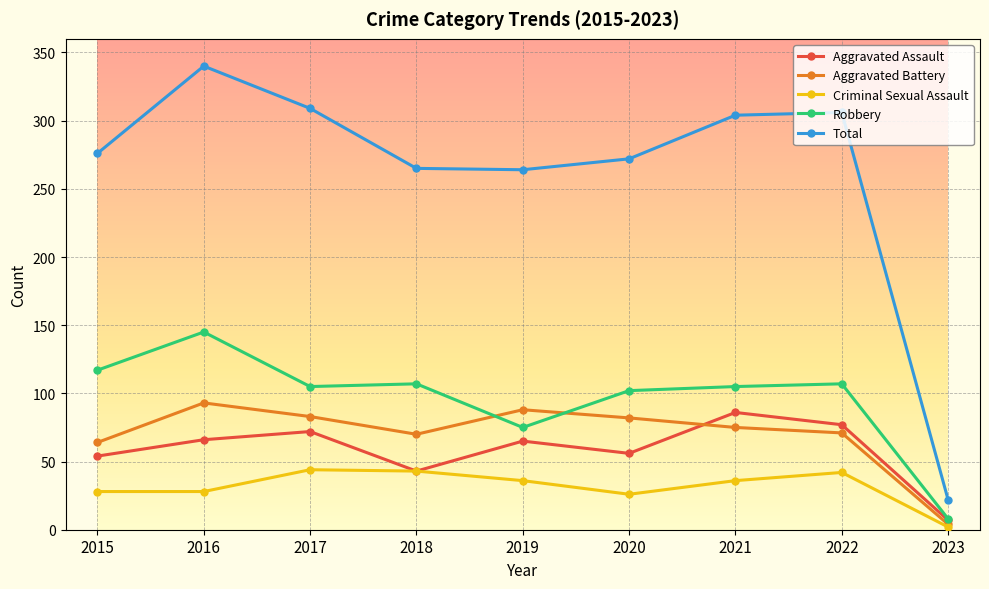

How many values in the Aggravated Assault series are below 65?

4